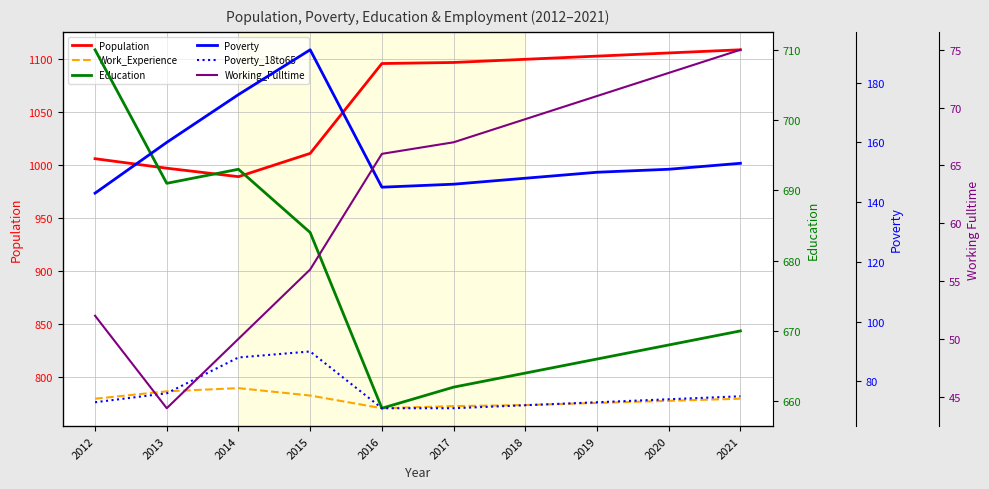

What is the sum of the Poverty_18to65 values at 2018 and 2014?

160